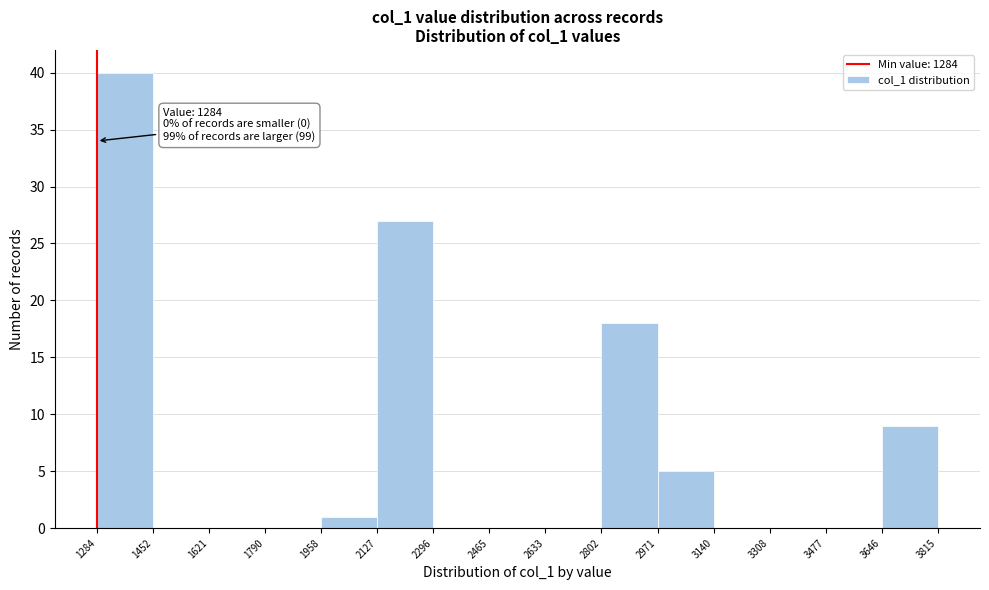

Over which range of the x-axis is the bar tallest?

1284 to 1452